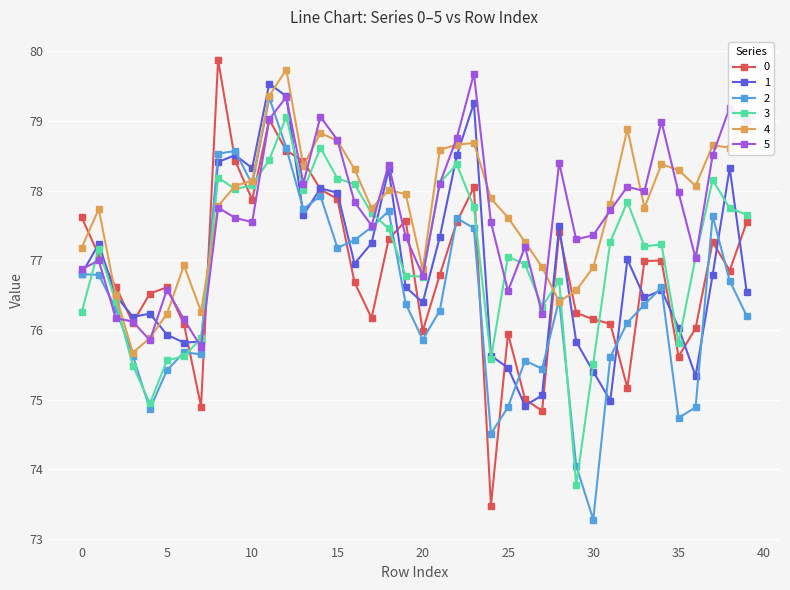

How many distinct data groups are displayed?

6